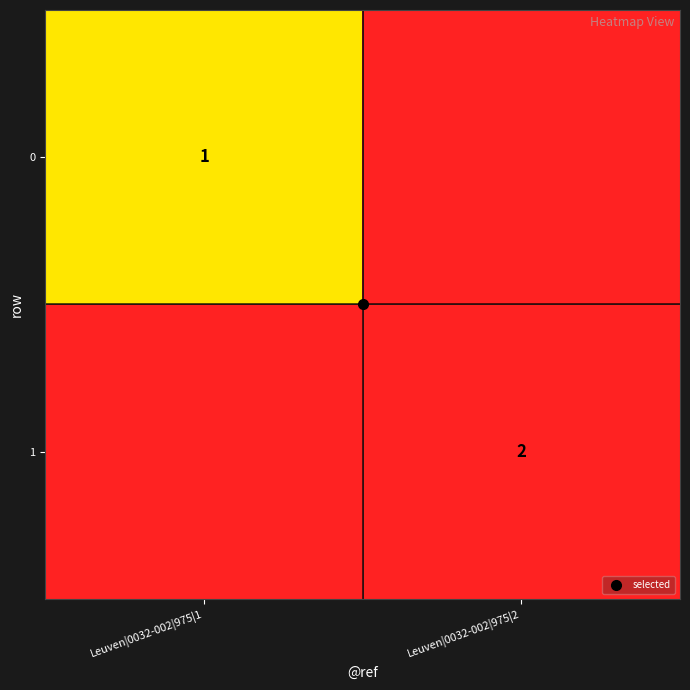

Which label corresponds to the smallest value in the chart?

Leuven|0032-002|975|2